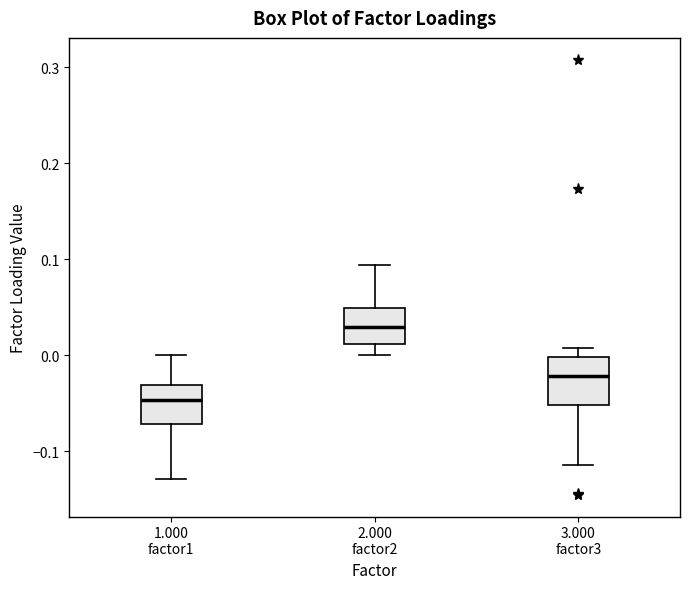

Reading left to right, transcribe this box plot: for each box, give where its median line is, the range the box spans, and where its two whiskers end, as read against the y-axis. The values are not printed on the chart, so give them approximately, as read against the axis.

1.000 factor1: median -0.05, box -0.07 to -0.03, whiskers -0.13 to 0.00
2.000 factor2: median 0.03, box 0.01 to 0.05, whiskers 0.00 to 0.09
3.000 factor3: median -0.02, box -0.05 to 0.00, whiskers -0.11 to 0.01